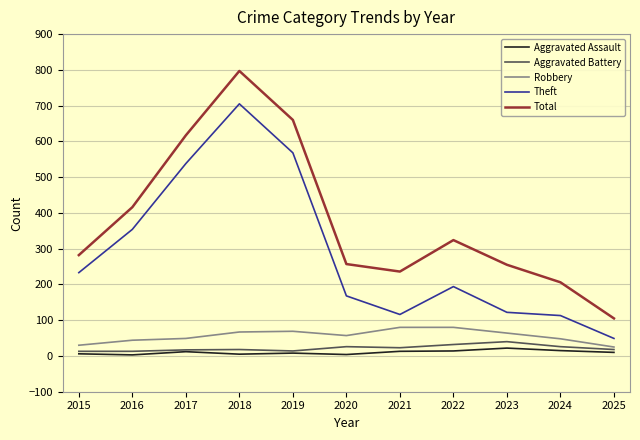

Which series has the widest spread of values?

Total